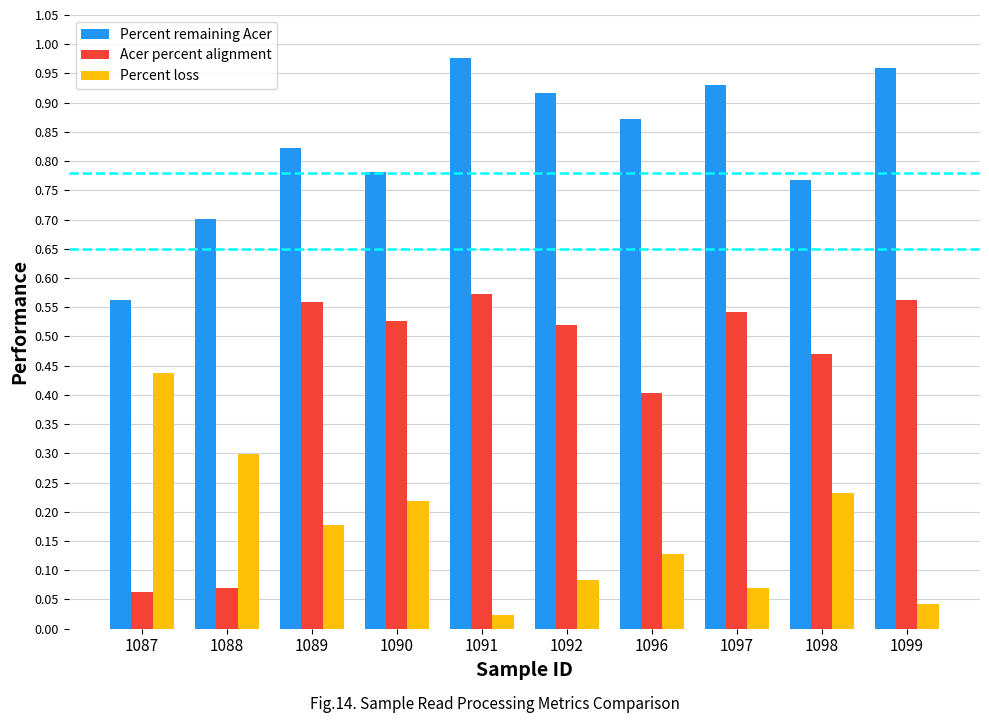

At how many categories does at least one series exceed 0?

10